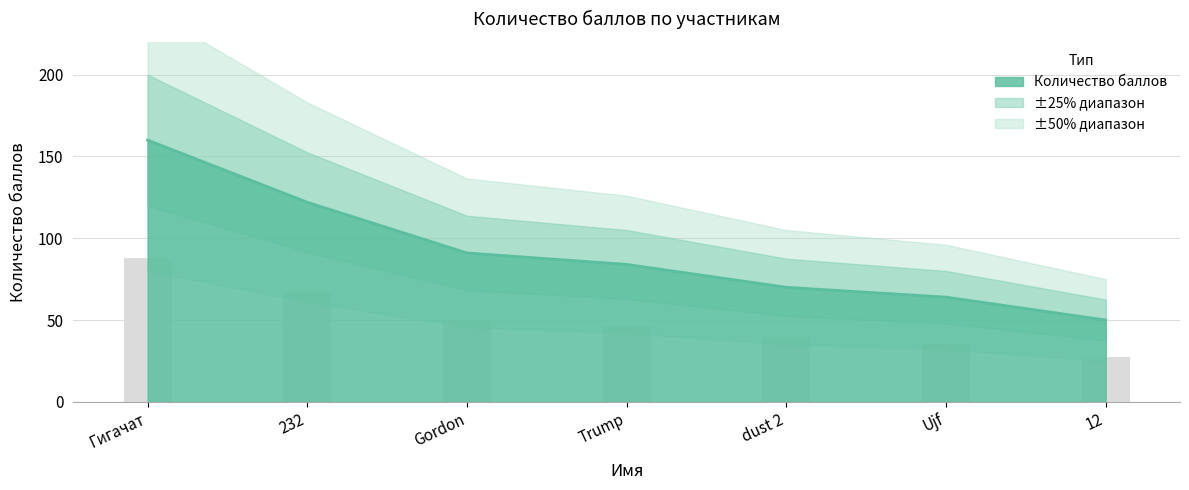

The chart shows a value of 87 at Гигачат. True or false?

False